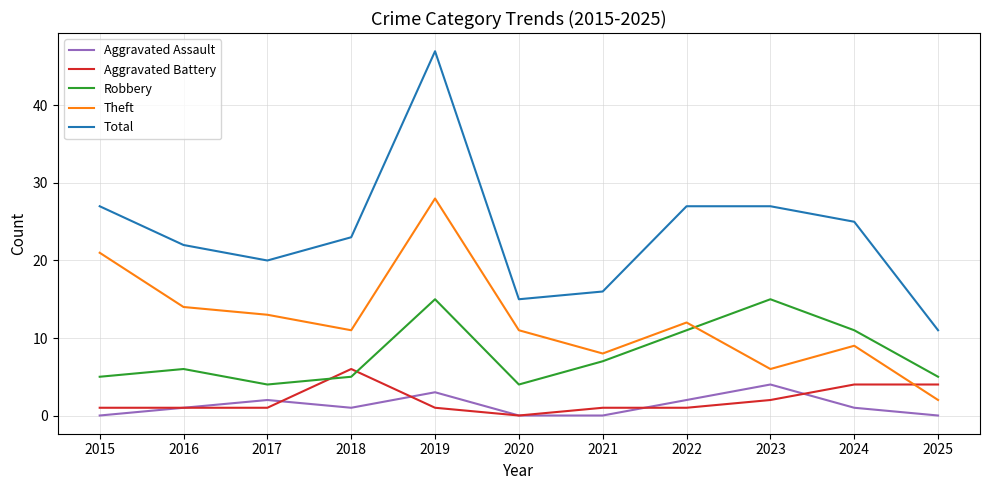

True or false: Theft and Aggravated Battery cross at least once.

True